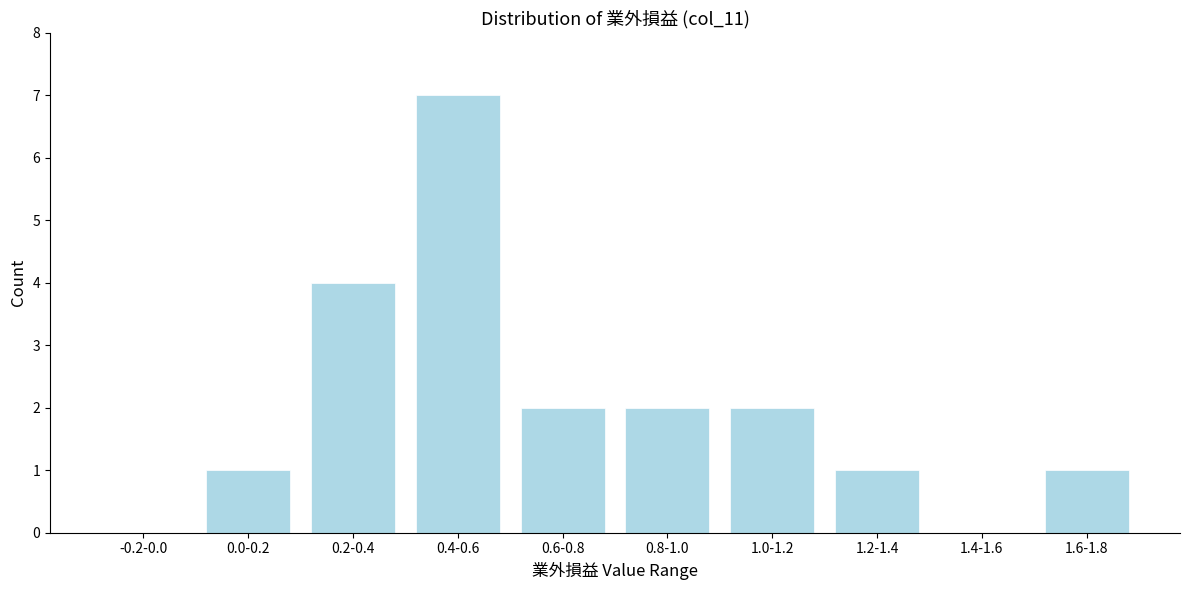

Reading right to left, extract all data points from this chart.

1.6-1.8=1	1.4-1.6=0	1.2-1.4=1	1.0-1.2=2	0.8-1.0=2	0.6-0.8=2	0.4-0.6=7	0.2-0.4=4	0.0-0.2=1	-0.2-0.0=0